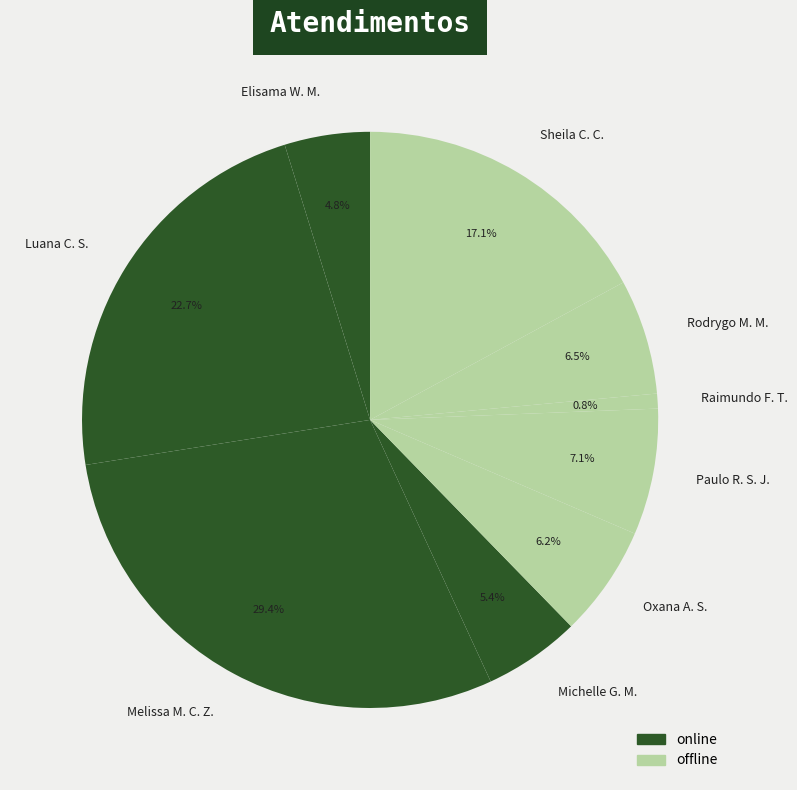

Combined, what portion of the pie is Raimundo F. T. and Paulo R. S. J.?

7.9%